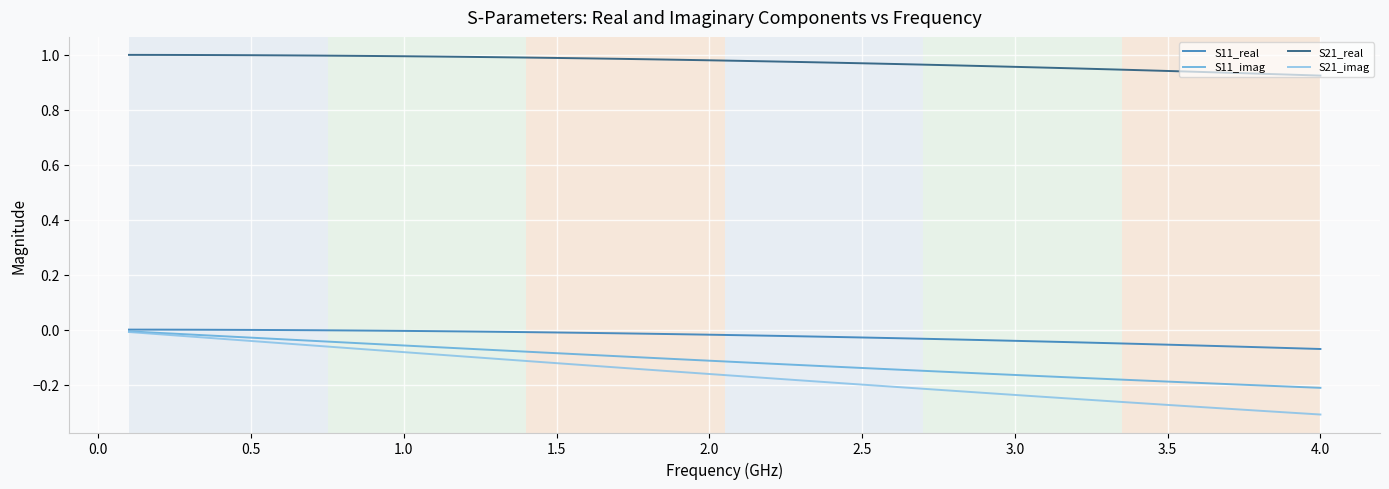

Which series has the widest spread of values?

S21_imag